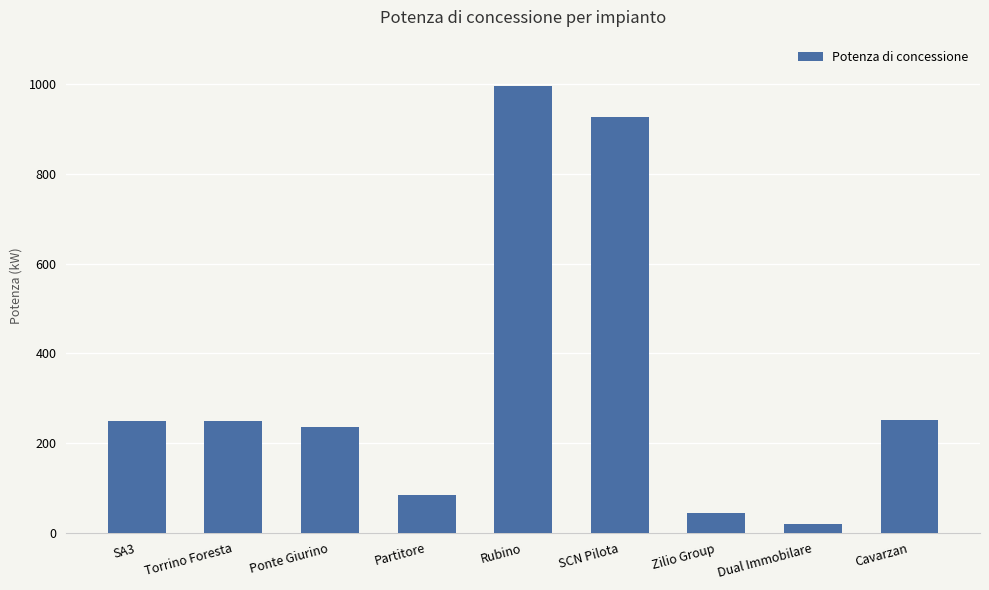

Which category has the highest value across all series?

Rubino